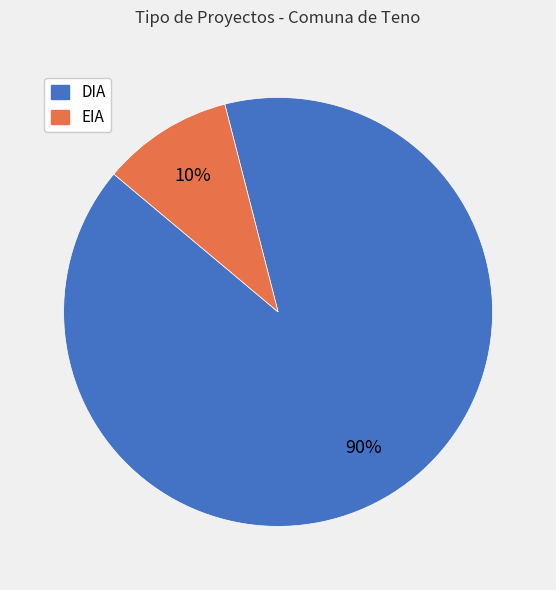

Rank the categories by value from lowest to highest.

EIA, DIA